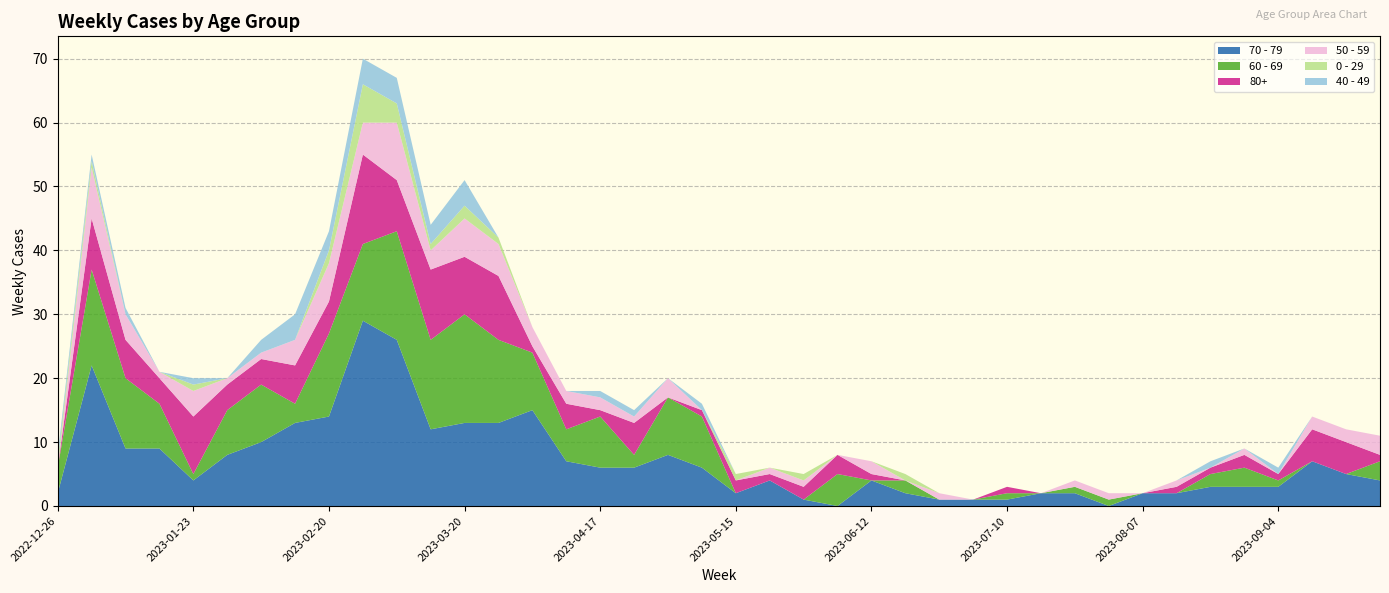

Reading right to left, extract all data points from this chart.

70 - 79: 2023-09-25=4	2023-09-18=5	2023-09-11=7	2023-09-04=3	2023-08-28=3	2023-08-21=3	2023-08-14=2	2023-08-07=2	2023-07-31=0	2023-07-24=2	2023-07-17=2	2023-07-10=1	2023-07-03=1	2023-06-26=1	2023-06-19=2	2023-06-12=4	2023-06-05=0	2023-05-29=1	2023-05-22=4	2023-05-15=2	2023-05-08=6	2023-05-01=8	2023-04-24=6	2023-04-17=6	2023-04-10=7	2023-04-03=15	2023-03-27=13	2023-03-20=13	2023-03-13=12	2023-03-06=26	2023-02-27=29	2023-02-20=14	2023-02-13=13	2023-02-06=10	2023-01-30=8	2023-01-23=4	2023-01-16=9	2023-01-09=9	2023-01-02=22	2022-12-26=2
60 - 69: 2023-09-25=3	2023-09-18=0	2023-09-11=0	2023-09-04=1	2023-08-28=3	2023-08-21=2	2023-08-14=0	2023-08-07=0	2023-07-31=1	2023-07-24=1	2023-07-17=0	2023-07-10=1	2023-07-03=0	2023-06-26=0	2023-06-19=2	2023-06-12=0	2023-06-05=5	2023-05-29=0	2023-05-22=0	2023-05-15=0	2023-05-08=8	2023-05-01=9	2023-04-24=2	2023-04-17=8	2023-04-10=5	2023-04-03=9	2023-03-27=13	2023-03-20=17	2023-03-13=14	2023-03-06=17	2023-02-27=12	2023-02-20=13	2023-02-13=3	2023-02-06=9	2023-01-30=7	2023-01-23=1	2023-01-16=7	2023-01-09=11	2023-01-02=15	2022-12-26=4
80+: 2023-09-25=1	2023-09-18=5	2023-09-11=5	2023-09-04=1	2023-08-28=2	2023-08-21=1	2023-08-14=1	2023-08-07=0	2023-07-31=0	2023-07-24=0	2023-07-17=0	2023-07-10=1	2023-07-03=0	2023-06-26=0	2023-06-19=0	2023-06-12=1	2023-06-05=3	2023-05-29=2	2023-05-22=1	2023-05-15=2	2023-05-08=1	2023-05-01=0	2023-04-24=5	2023-04-17=1	2023-04-10=4	2023-04-03=1	2023-03-27=10	2023-03-20=9	2023-03-13=11	2023-03-06=8	2023-02-27=14	2023-02-20=5	2023-02-13=6	2023-02-06=4	2023-01-30=4	2023-01-23=9	2023-01-16=4	2023-01-09=6	2023-01-02=8	2022-12-26=0
50 - 59: 2023-09-25=3	2023-09-18=2	2023-09-11=2	2023-09-04=0	2023-08-28=1	2023-08-21=0	2023-08-14=1	2023-08-07=0	2023-07-31=1	2023-07-24=1	2023-07-17=0	2023-07-10=0	2023-07-03=0	2023-06-26=1	2023-06-19=0	2023-06-12=2	2023-06-05=0	2023-05-29=1	2023-05-22=1	2023-05-15=0	2023-05-08=0	2023-05-01=3	2023-04-24=1	2023-04-17=2	2023-04-10=2	2023-04-03=3	2023-03-27=5	2023-03-20=6	2023-03-13=3	2023-03-06=9	2023-02-27=5	2023-02-20=6	2023-02-13=4	2023-02-06=1	2023-01-30=1	2023-01-23=4	2023-01-16=1	2023-01-09=4	2023-01-02=8	2022-12-26=0
0 - 29: 2023-09-25=0	2023-09-18=0	2023-09-11=0	2023-09-04=0	2023-08-28=0	2023-08-21=0	2023-08-14=0	2023-08-07=0	2023-07-31=0	2023-07-24=0	2023-07-17=0	2023-07-10=0	2023-07-03=0	2023-06-26=0	2023-06-19=1	2023-06-12=0	2023-06-05=0	2023-05-29=1	2023-05-22=0	2023-05-15=1	2023-05-08=0	2023-05-01=0	2023-04-24=0	2023-04-17=0	2023-04-10=0	2023-04-03=0	2023-03-27=1	2023-03-20=2	2023-03-13=1	2023-03-06=3	2023-02-27=6	2023-02-20=2	2023-02-13=0	2023-02-06=0	2023-01-30=0	2023-01-23=1	2023-01-16=0	2023-01-09=0	2023-01-02=1	2022-12-26=1
40 - 49: 2023-09-25=0	2023-09-18=0	2023-09-11=0	2023-09-04=1	2023-08-28=0	2023-08-21=1	2023-08-14=0	2023-08-07=0	2023-07-31=0	2023-07-24=0	2023-07-17=0	2023-07-10=0	2023-07-03=0	2023-06-26=0	2023-06-19=0	2023-06-12=0	2023-06-05=0	2023-05-29=0	2023-05-22=0	2023-05-15=0	2023-05-08=1	2023-05-01=0	2023-04-24=1	2023-04-17=1	2023-04-10=0	2023-04-03=0	2023-03-27=0	2023-03-20=4	2023-03-13=3	2023-03-06=4	2023-02-27=4	2023-02-20=3	2023-02-13=4	2023-02-06=2	2023-01-30=0	2023-01-23=1	2023-01-16=0	2023-01-09=1	2023-01-02=1	2022-12-26=1